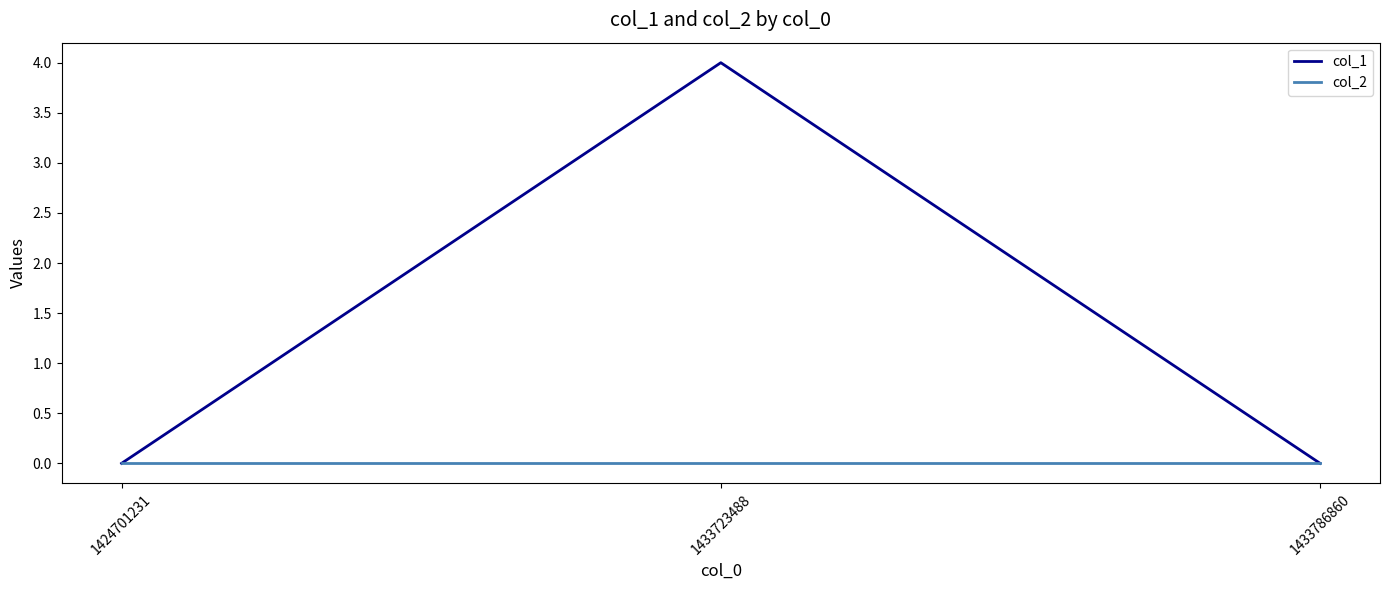

What is the difference between the highest and lowest values at 1433723488?

4